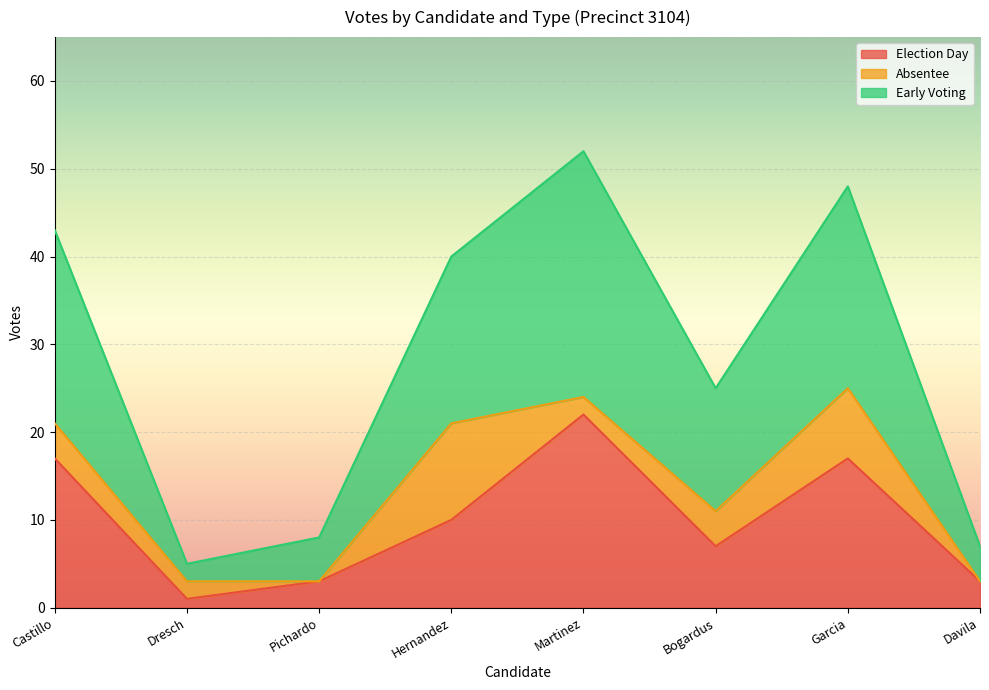

What is the maximum value for Election Day?

22